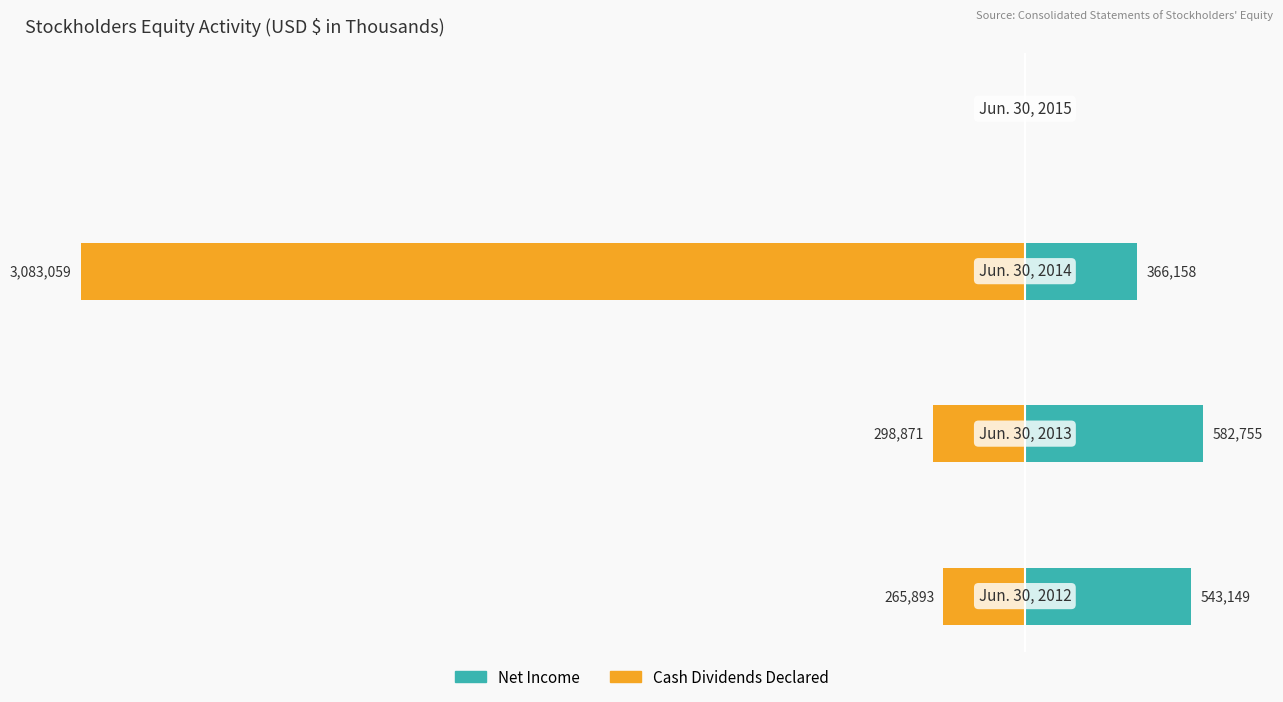

What is the minimum value shown in the chart?

-3083059